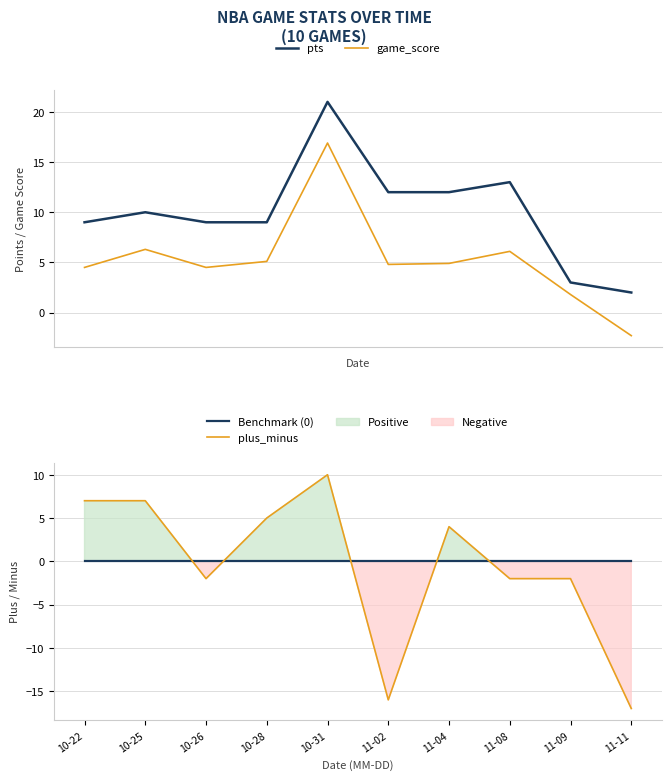

True or false: game_score and pts cross at least once.

False